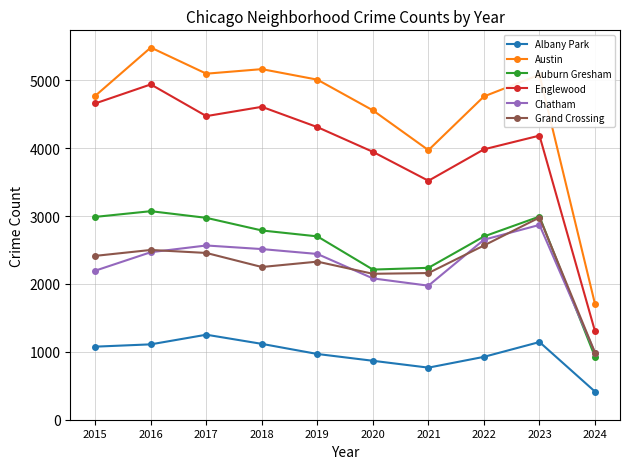

Which category has the highest value in the Englewood series?

2016